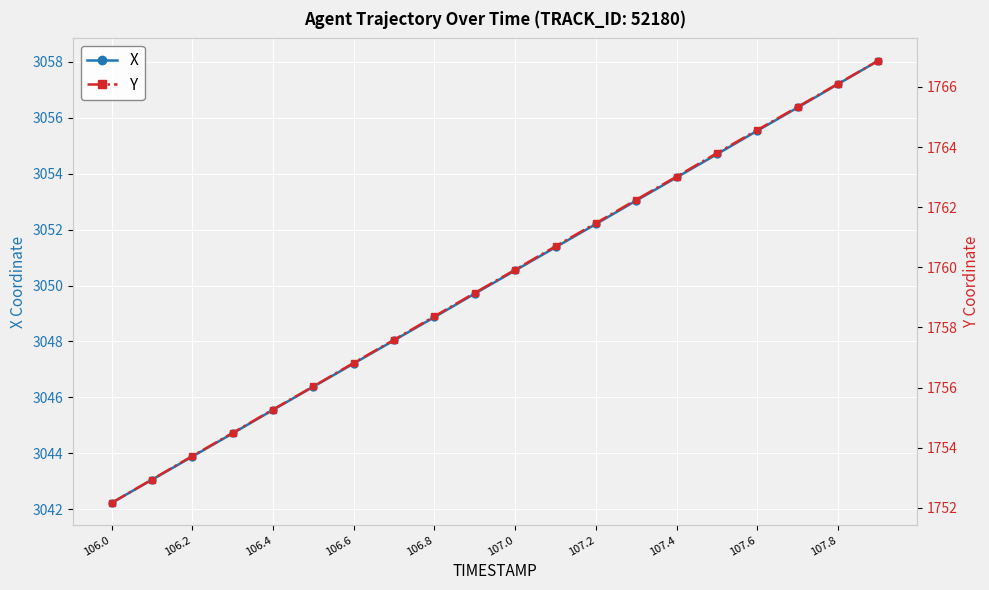

Does the chart display data point markers on the line(s)?

Yes